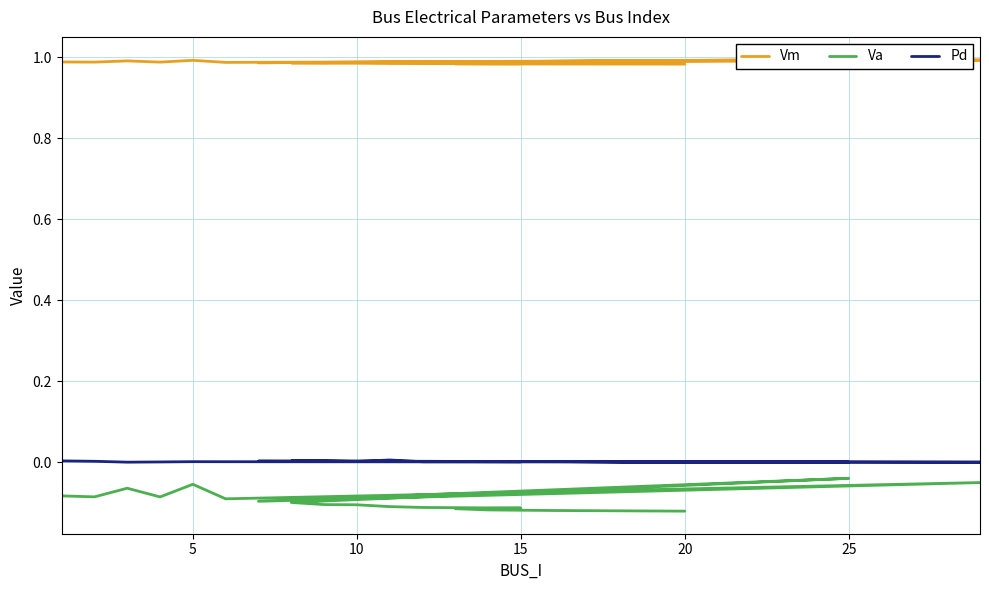

Which series has the largest range (max minus min)?

Va